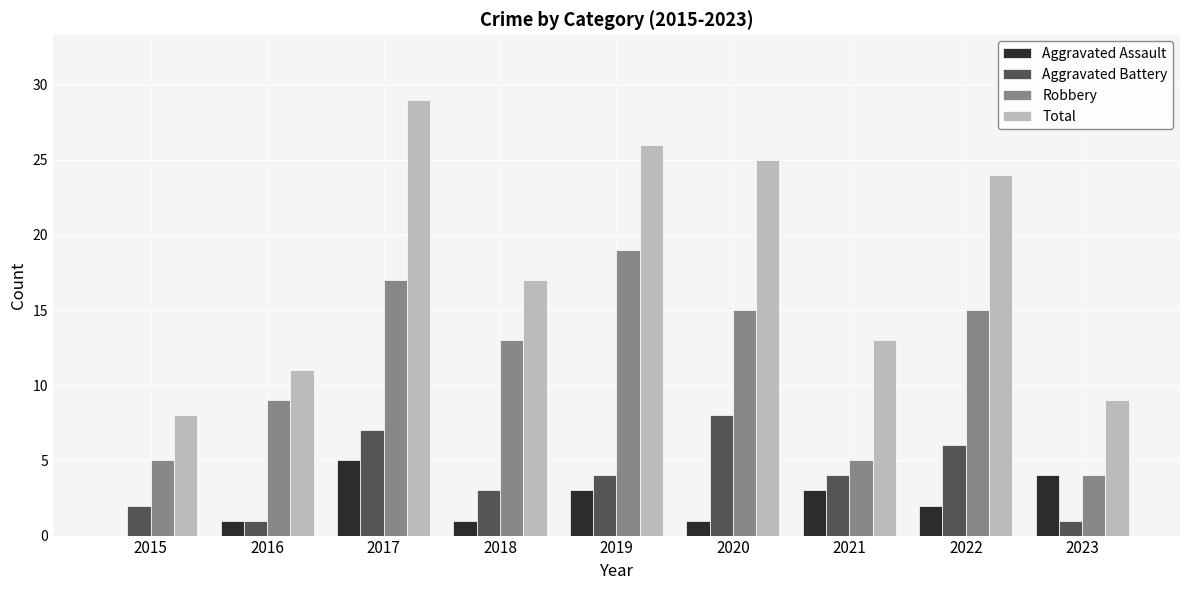

True or false: Aggravated Assault has a value of -2 at 2015.

False